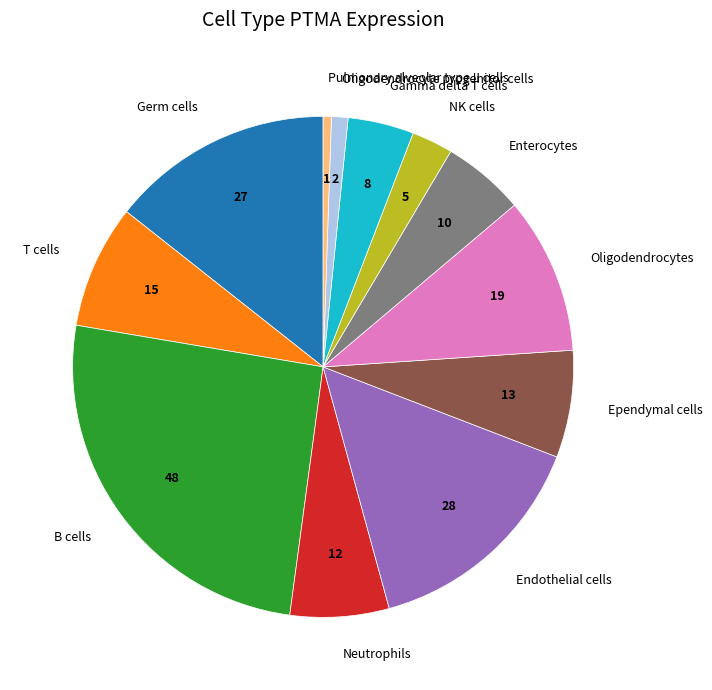

Does any single category account for the majority?

No